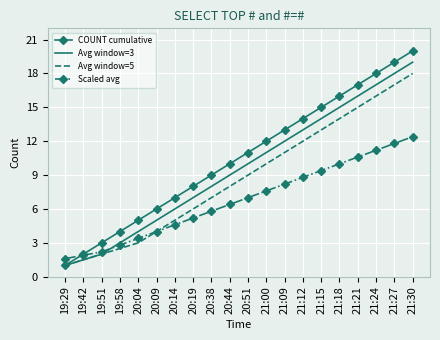

Is it true that Scaled avg equals 3.5 at 21:21?

False